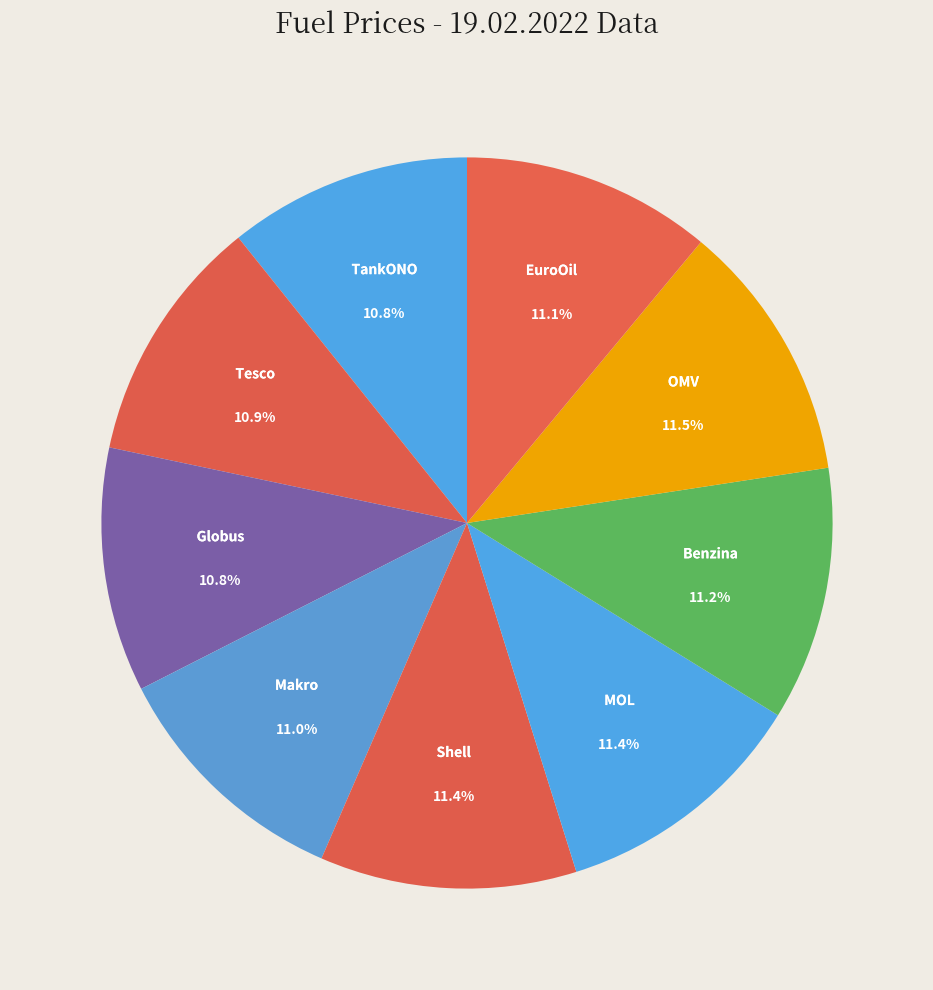

How many slices are in this pie chart?

9